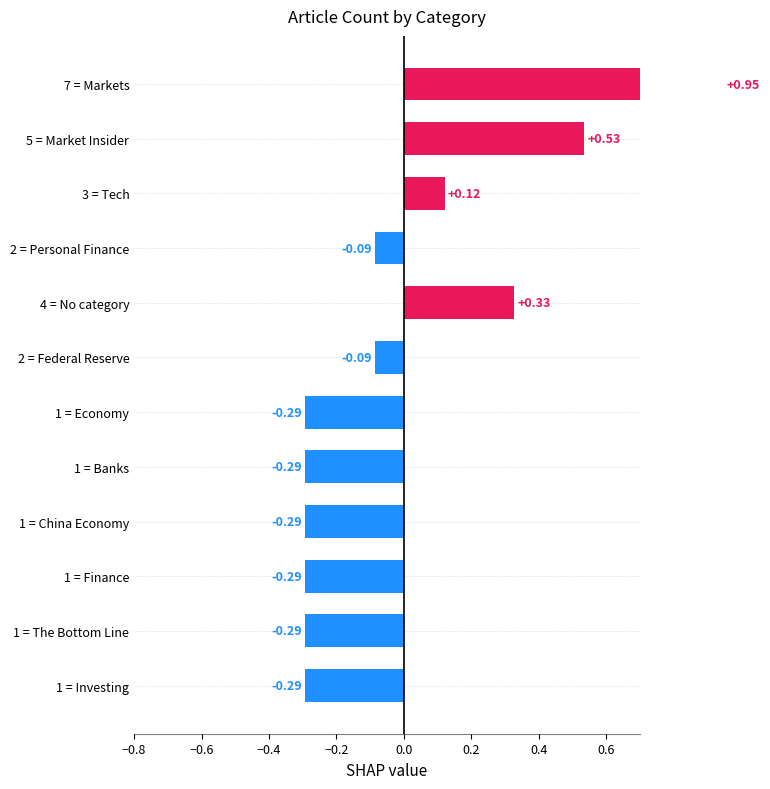

What is the maximum value shown in the chart?

0.9